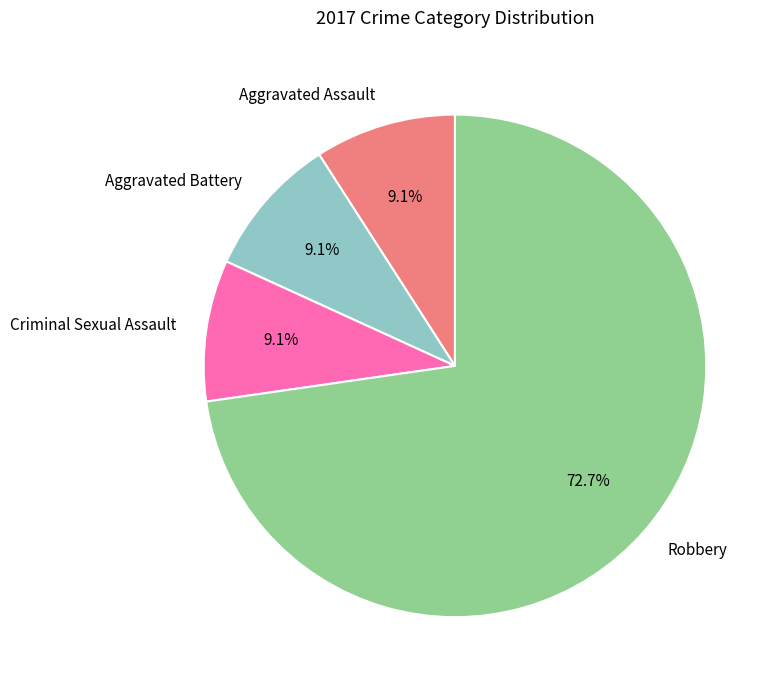

Which has a higher value, Aggravated Battery or Robbery?

Robbery